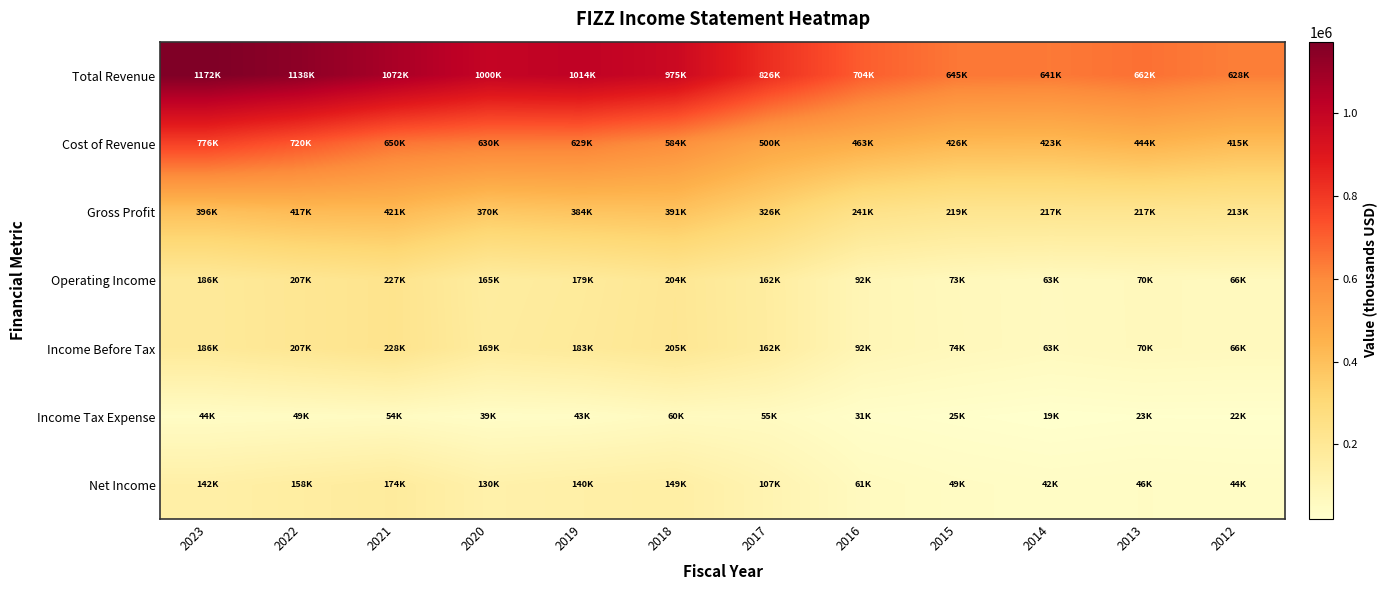

Reading left to right, transcribe all the data shown in this chart.

Total Revenue: 2023=1172900	2022=1138000	2021=1072200	2020=1000400	2019=1014100	2018=975700	2017=826900	2016=704800	2015=645800	2014=641100	2013=662000	2012=628900
Cost of Revenue: 2023=776100	2022=720200	2021=650600	2020=630300	2019=629800	2018=584600	2017=500800	2016=463300	2015=426700	2014=423500	2013=444800	2012=415600
Gross Profit: 2023=396800	2022=417800	2021=421600	2020=370100	2019=384400	2018=391100	2017=326100	2016=241400	2015=219100	2014=217700	2013=217300	2012=213300
Operating Income: 2023=186700	2022=207900	2021=227800	2020=165700	2019=179900	2018=204000	2017=162300	2016=92900	2015=73600	2014=63800	2013=70500	2012=66900
Income Before Tax: 2023=186400	2022=207600	2021=228100	2020=169500	2019=183900	2018=205500	2017=162800	2016=92700	2015=74700	2014=63100	2013=70500	2012=66900
Income Tax Expense: 2023=44300	2022=49100	2021=54000	2020=39500	2019=43000	2018=60000	2017=55800	2016=31500	2015=25400	2014=19500	2013=23500	2012=22900
Net Income: 2023=142200	2022=158500	2021=174100	2020=130000	2019=140900	2018=149800	2017=107000	2016=61000	2015=49000	2014=42900	2013=46800	2012=44000